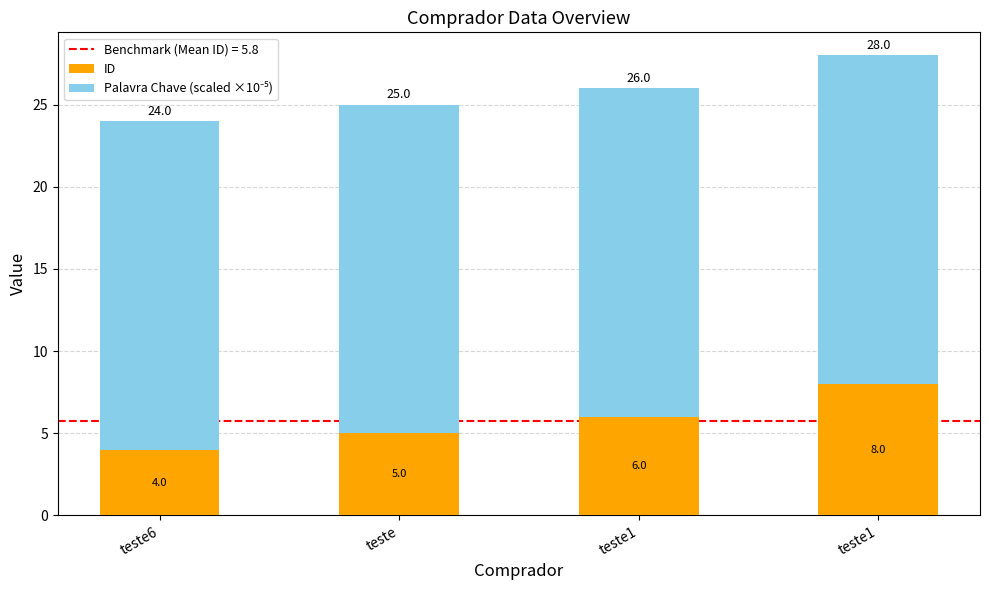

What is the sum of the Palavra Chave (scaled ×10⁻⁵) values at teste1 and teste?

40